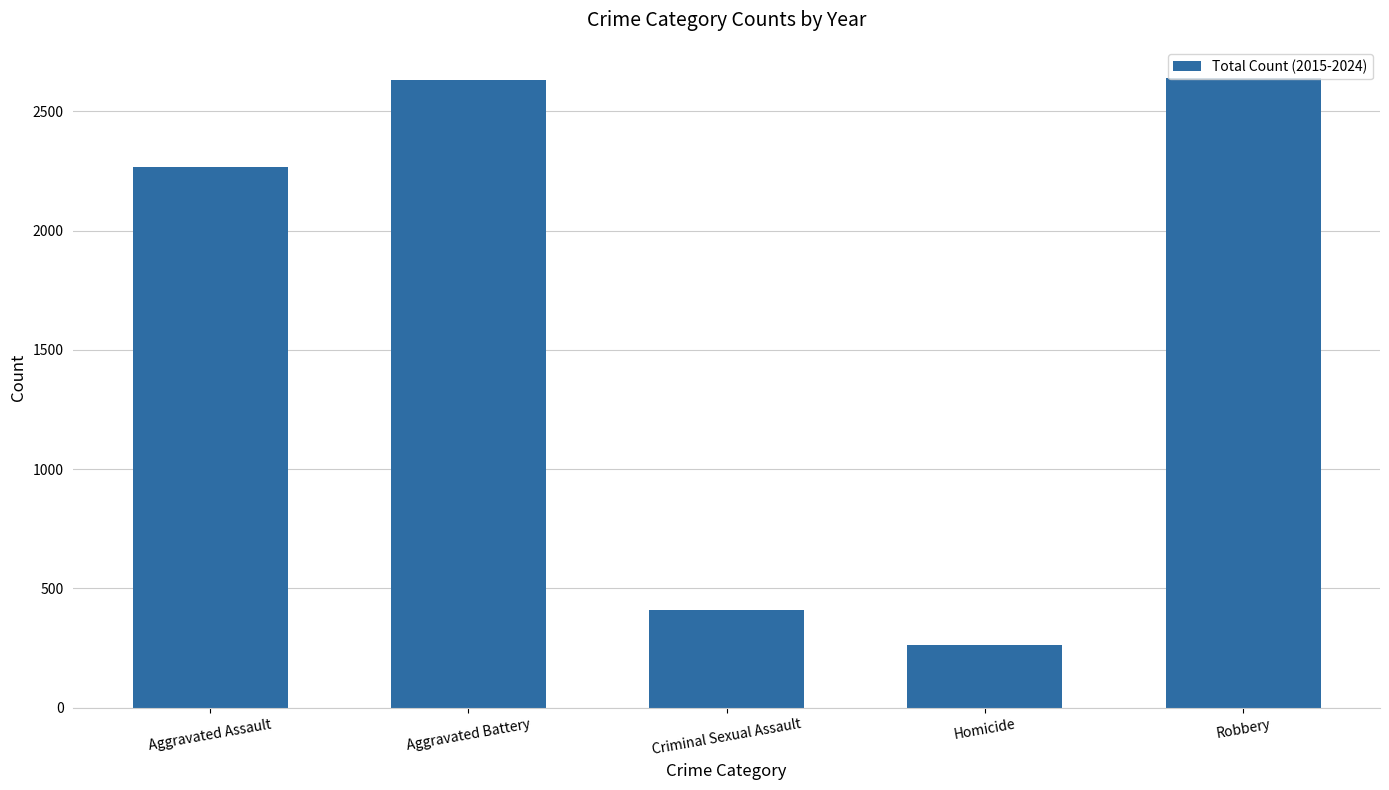

What is the label of the 1st bar from the left?

Aggravated Assault